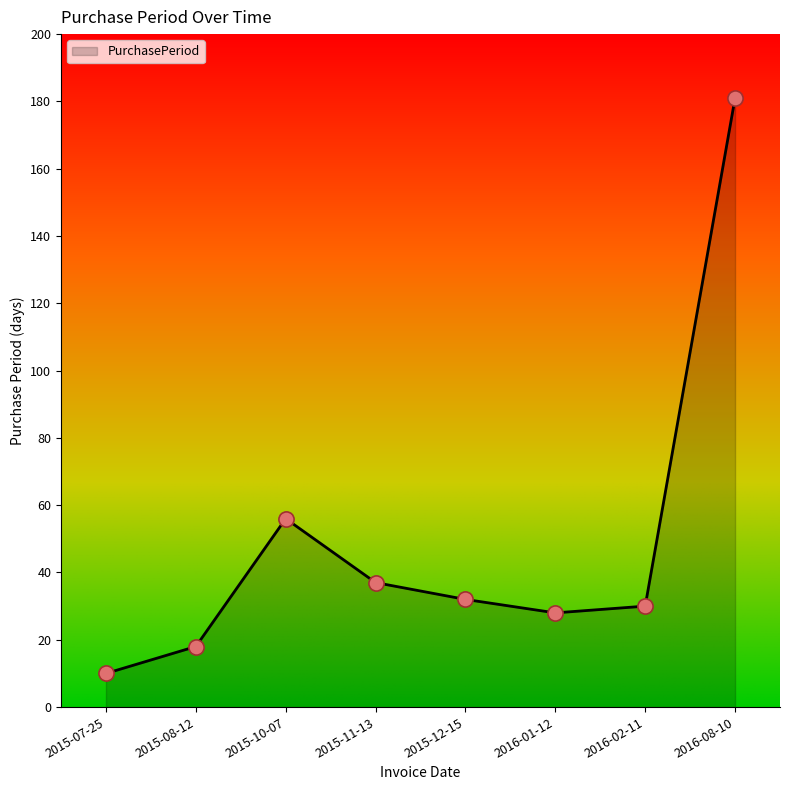

What is the change in value from 2015-12-15 to 2016-02-11?

-2